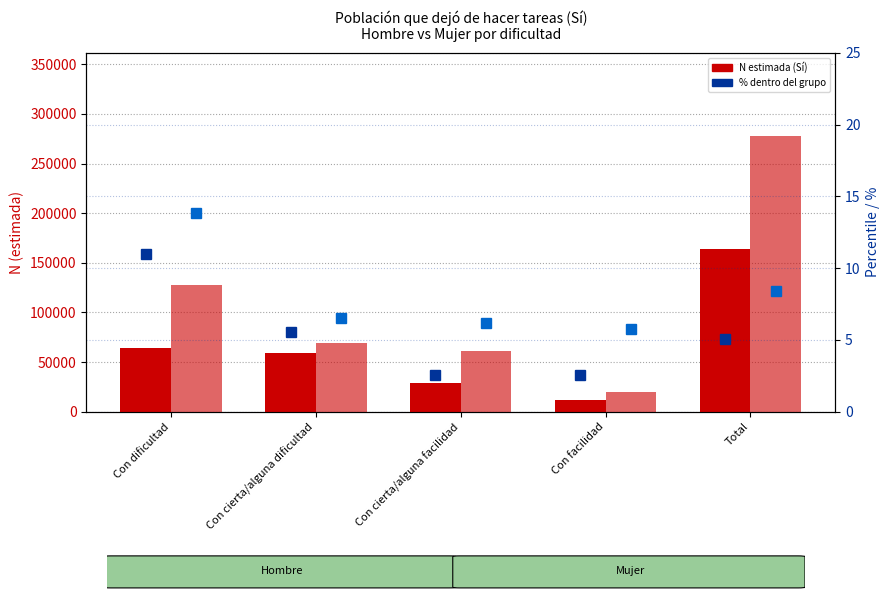

List the labels in order of Hombre N (estimada) value, largest first.

Total, Con dificultad, Con cierta/alguna dificultad, Con cierta/alguna facilidad, Con facilidad